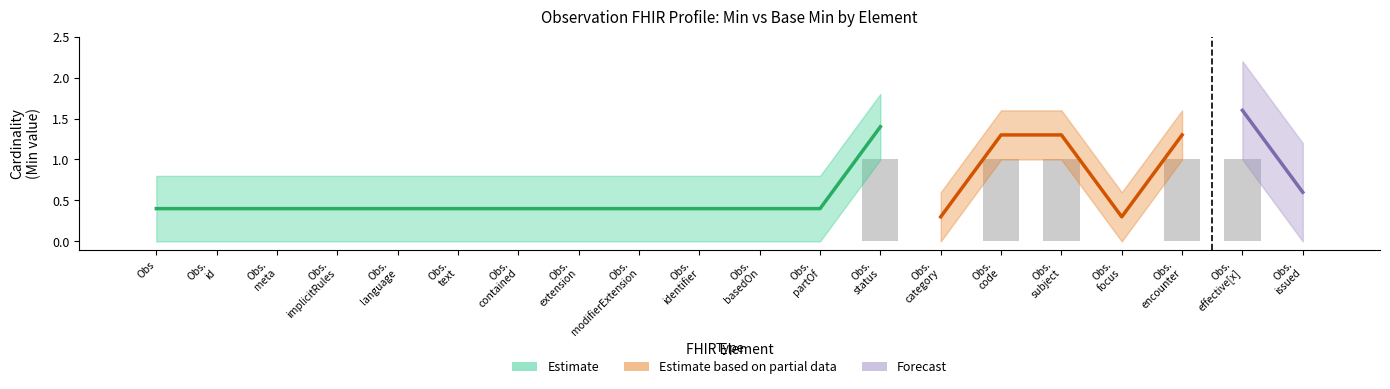

How many positive values does the Estimate based on partial data series have?

5